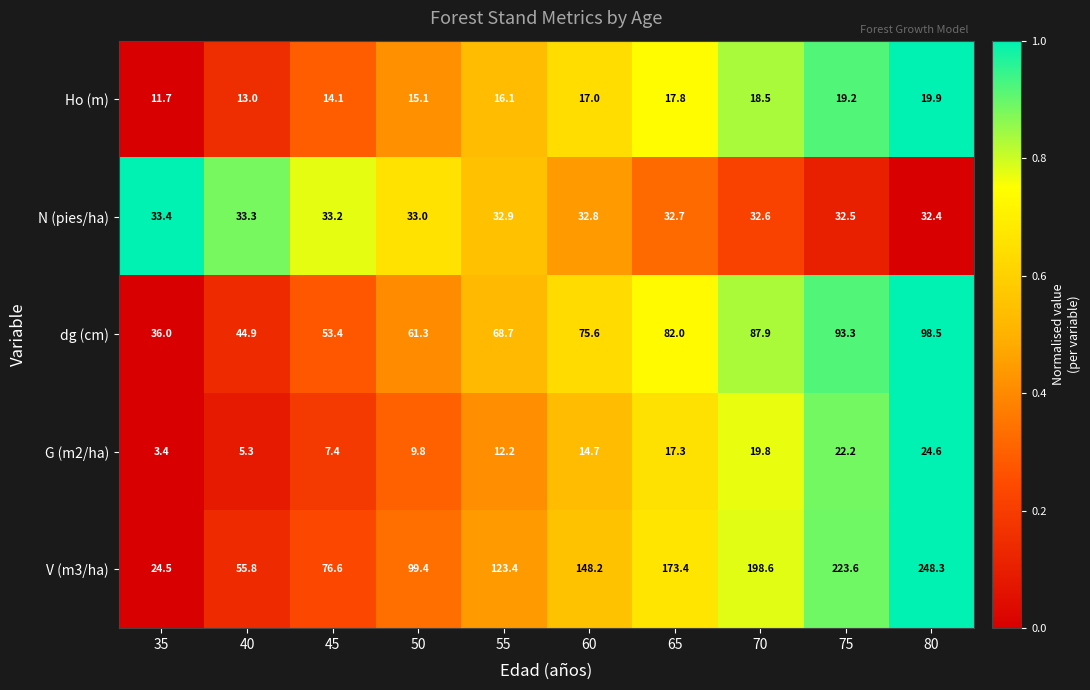

At which category does the chart reach its peak across all series?

80